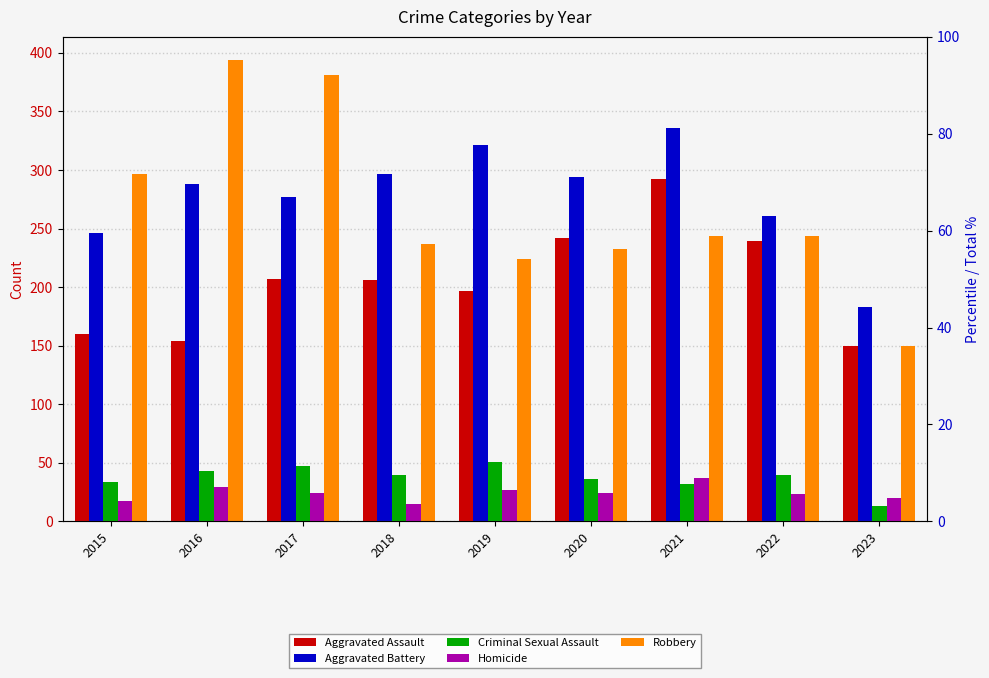

What is the difference between the Aggravated Assault values at 2016 and 2020?

88